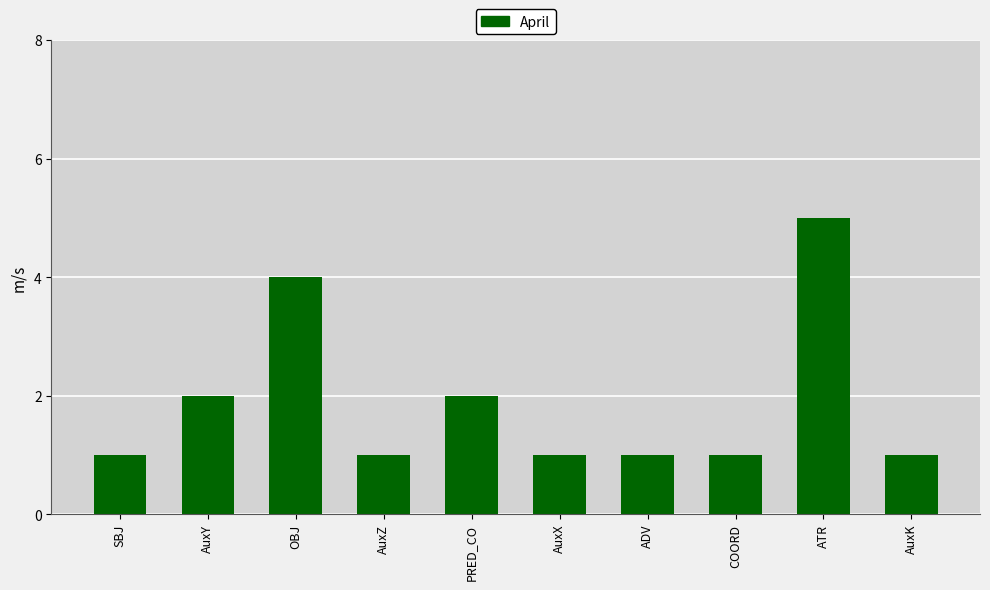

Approximately how many times larger is the value at OBJ compared to ADV?

4.0